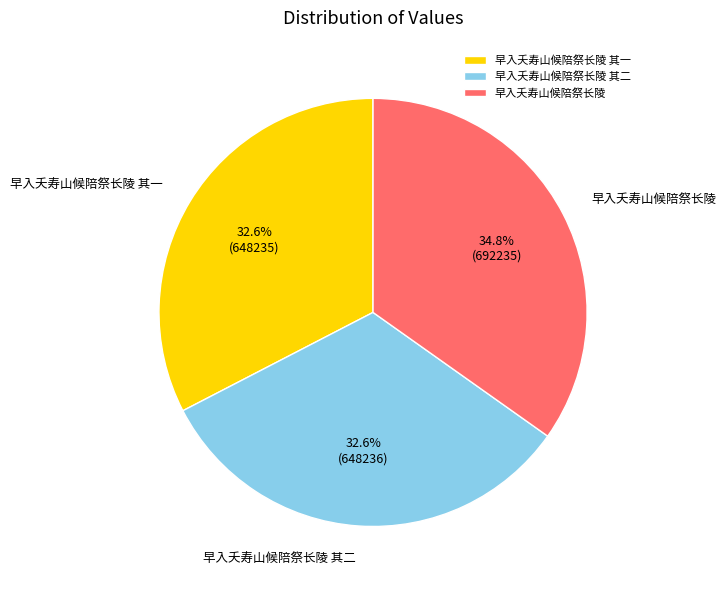

Between 早入夭寿山候陪祭长陵 其一 and 早入夭寿山候陪祭长陵, which is larger?

早入夭寿山候陪祭长陵